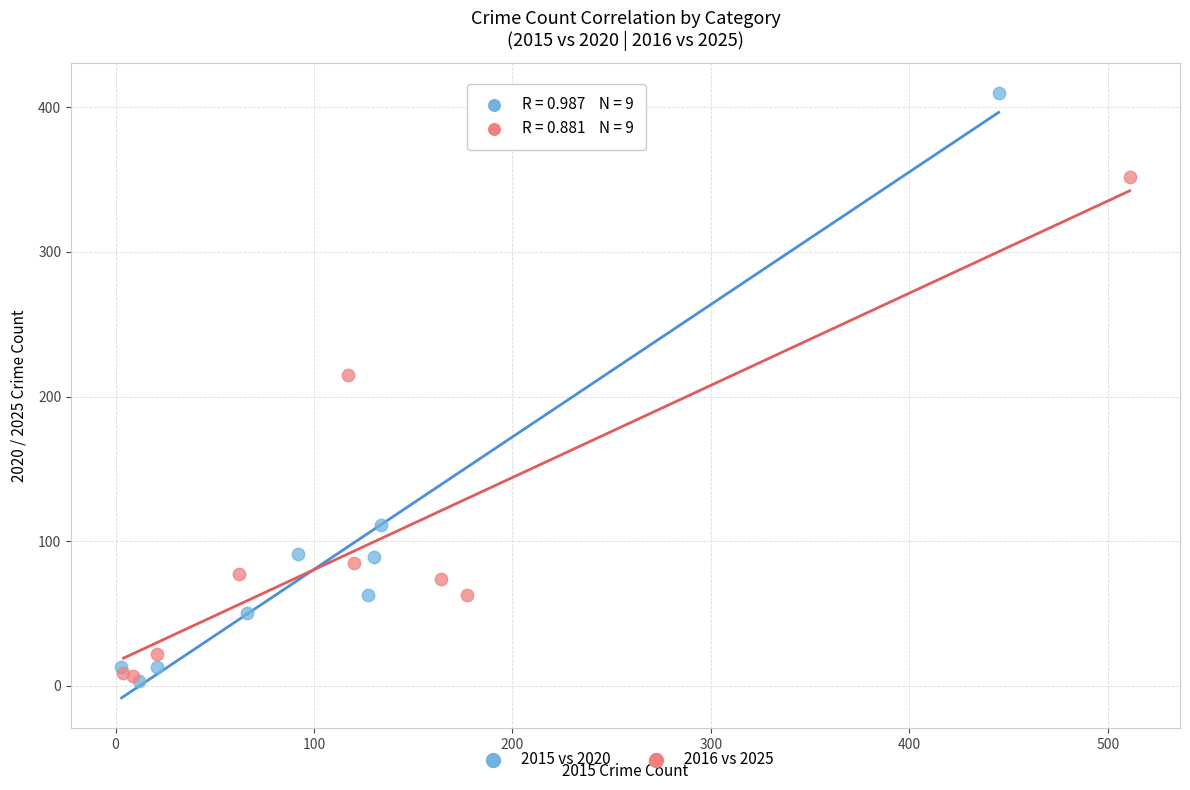

Which series reaches the minimum Y coordinate?

2015 vs 2020